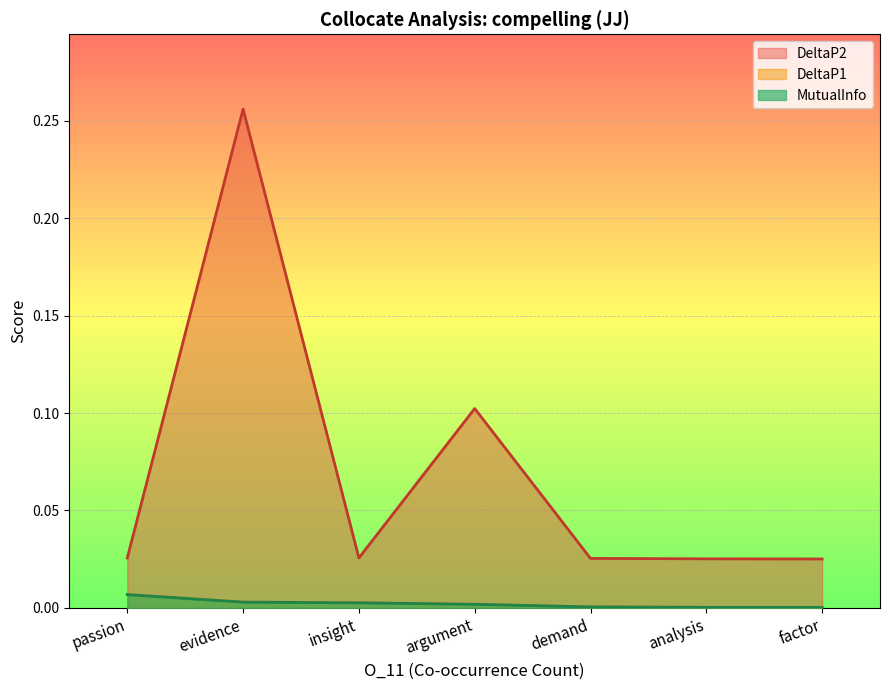

At which category does DeltaP2 reach its first local valley?

insight